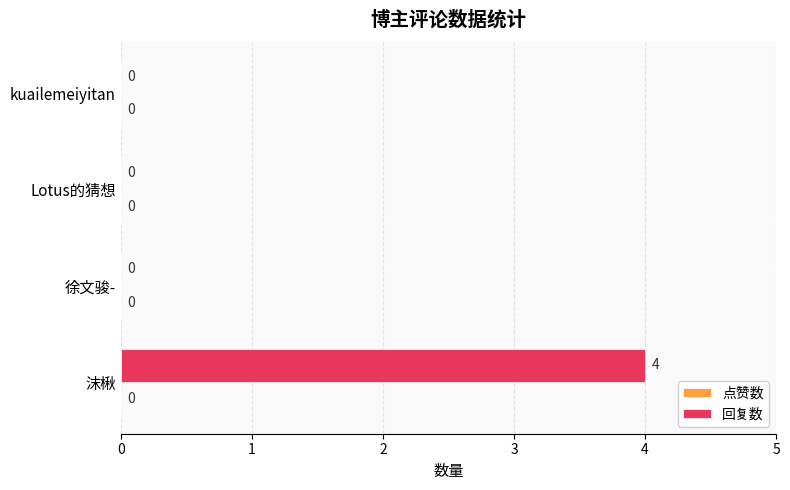

Are the bars horizontal?

Yes